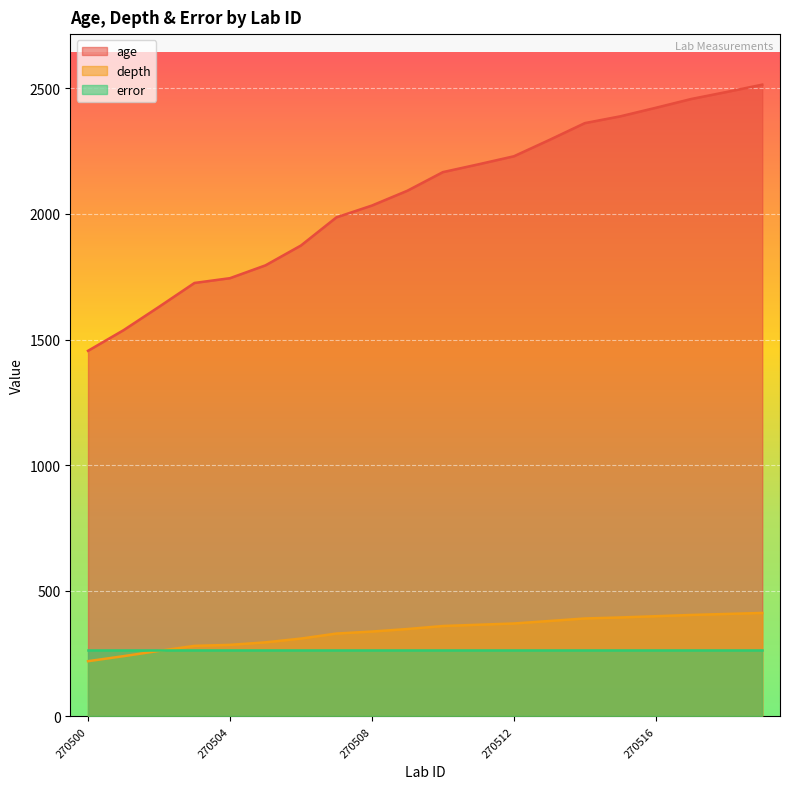

Which series has the widest spread of values?

age